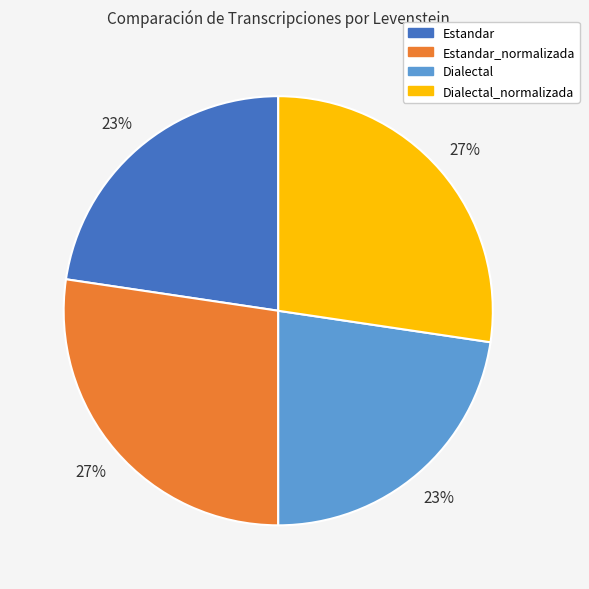

Combined, do Estandar and Dialectal account for over 50%?

No